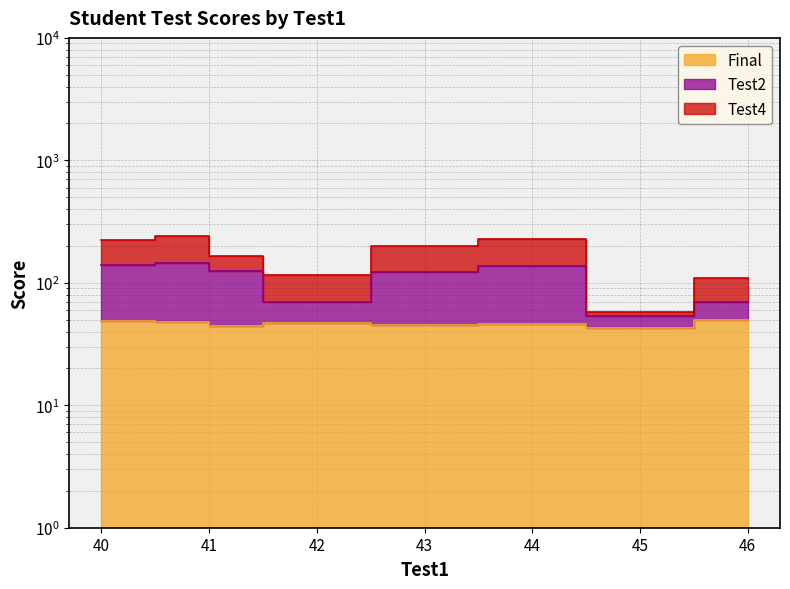

Is it true that Final equals 19 at 42?

False